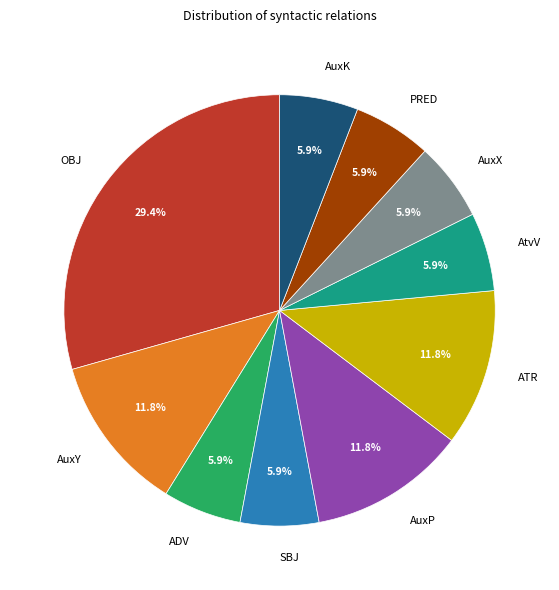

Is OBJ the majority of the pie?

No